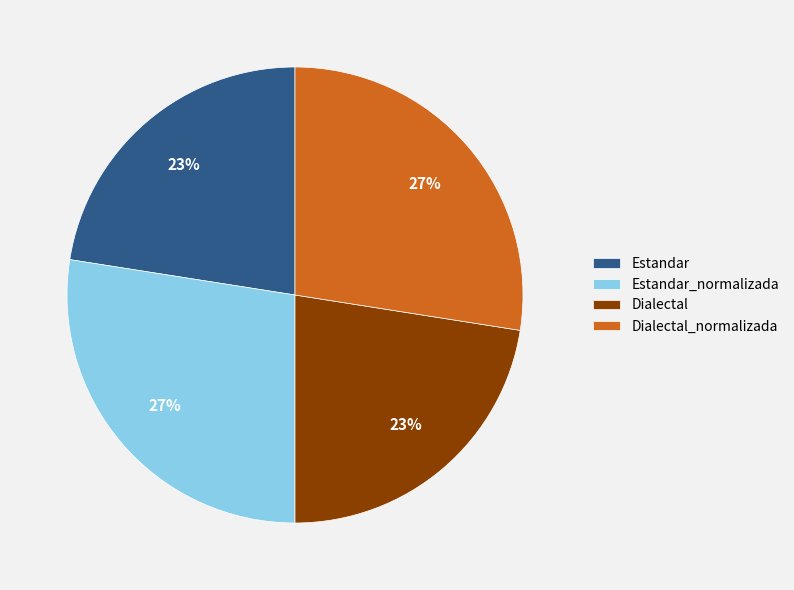

Is it true that Dialectal_normalizada is 13% of the pie?

False